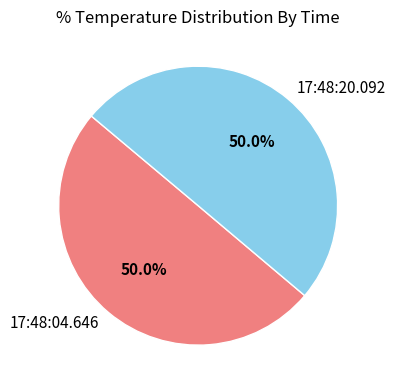

The 17:48:20.092 slice represents 50% of the pie. True or false?

True